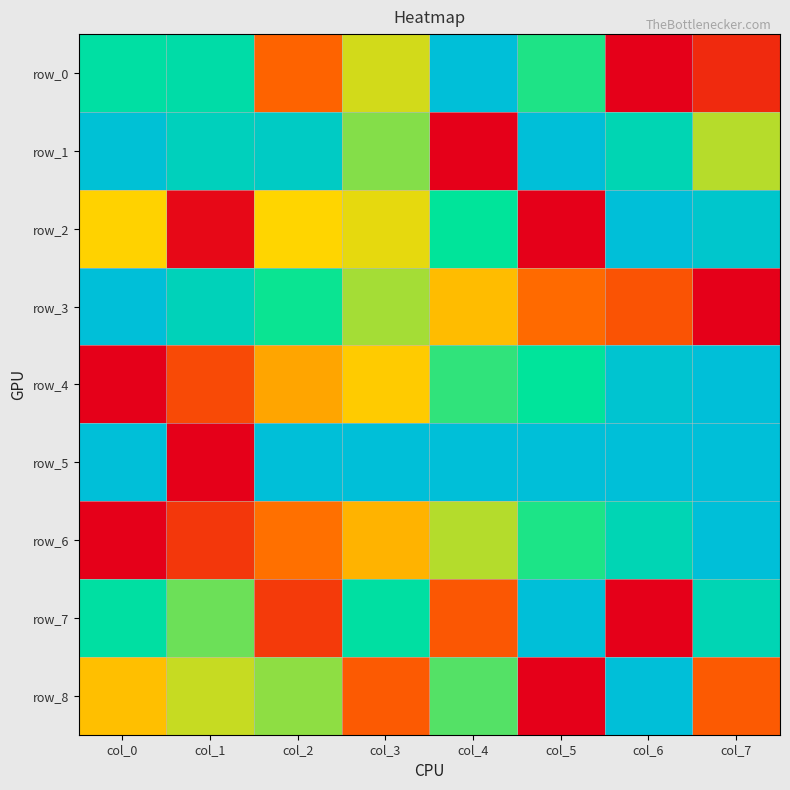

At how many categories does at least one series exceed 0?

8